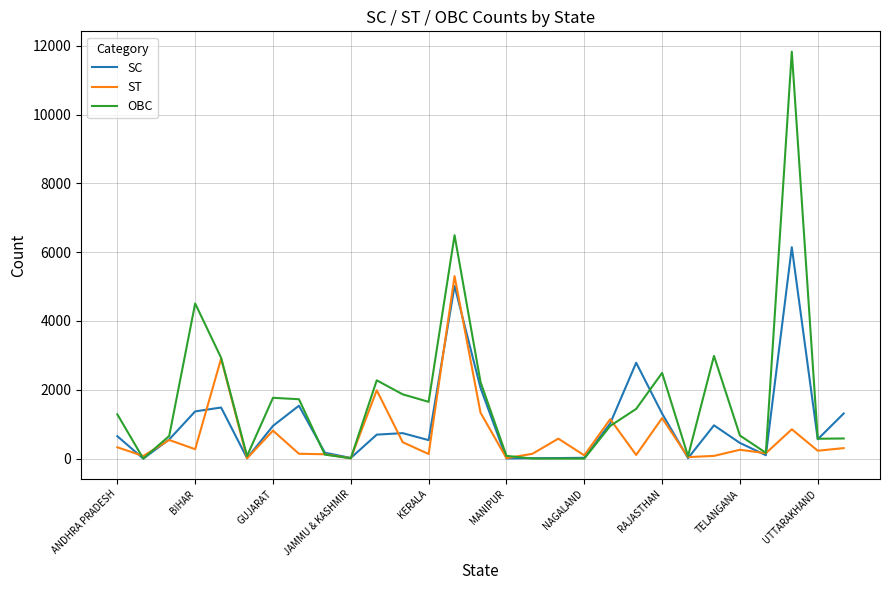

Rank the series by their maximum value, from lowest to highest.

ST, SC, OBC